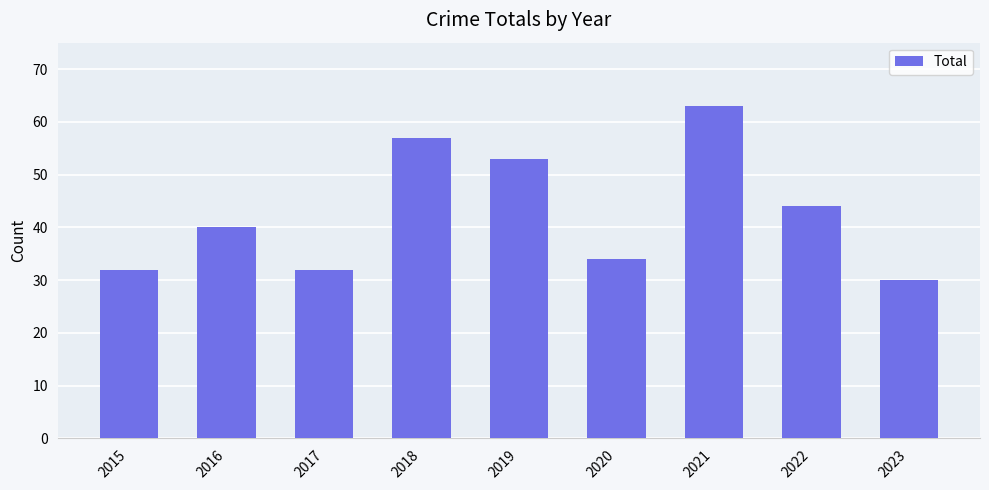

Reading left to right, extract all data points from this chart.

32	40	32	57	53	34	63	44	30